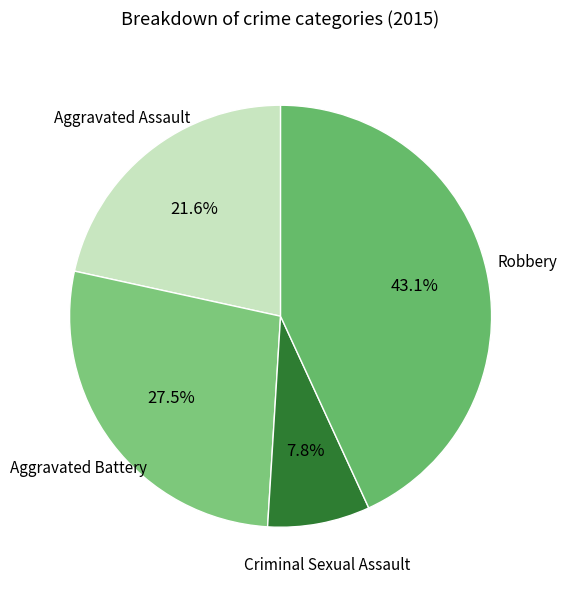

Which slice is the largest?

Robbery